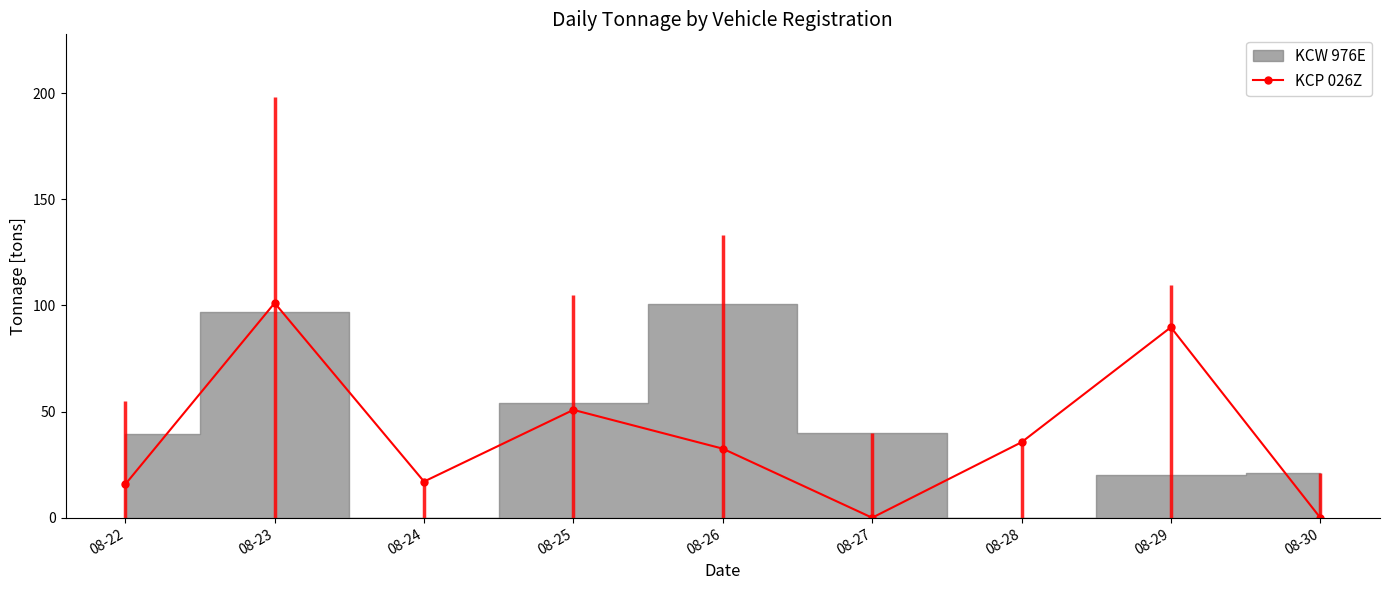

Which category has the lowest value across all series?

08-27